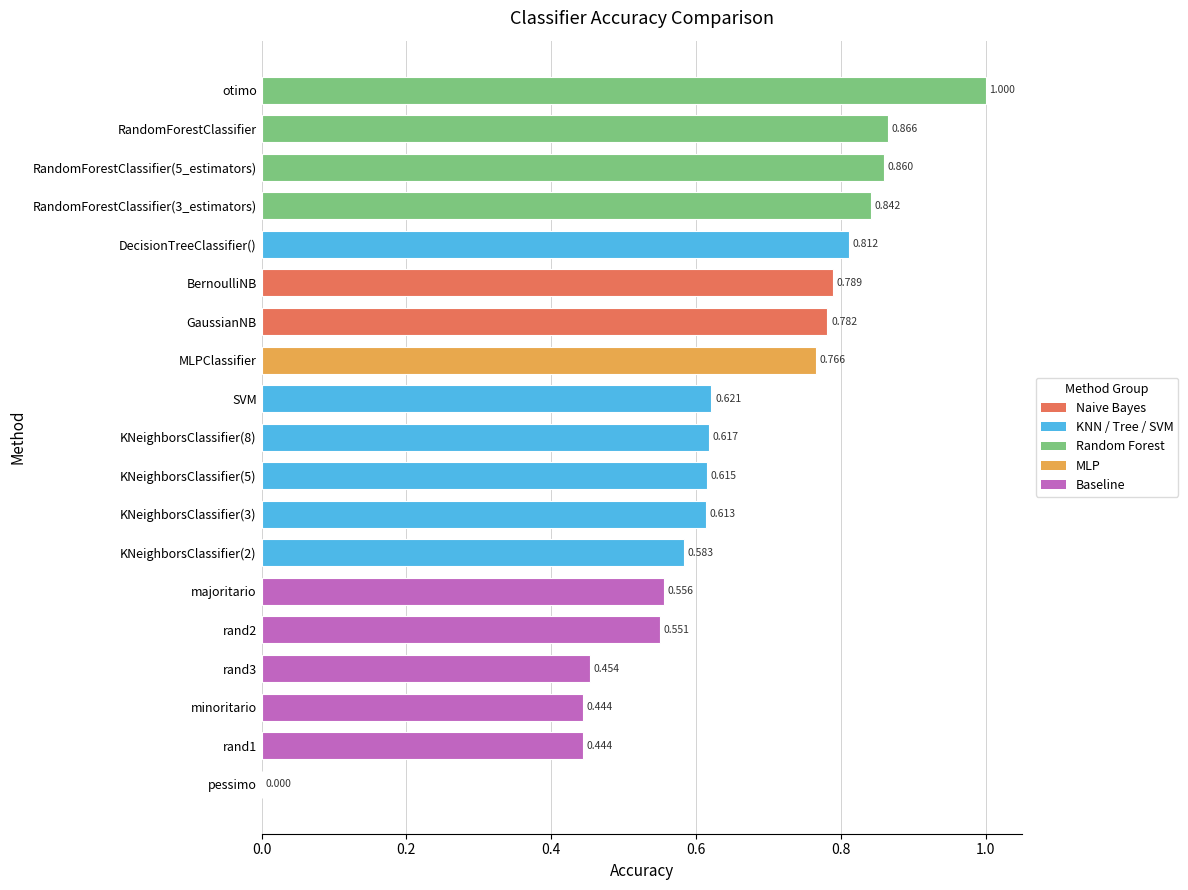

Where is the data nearest to the value 0?

pessimo